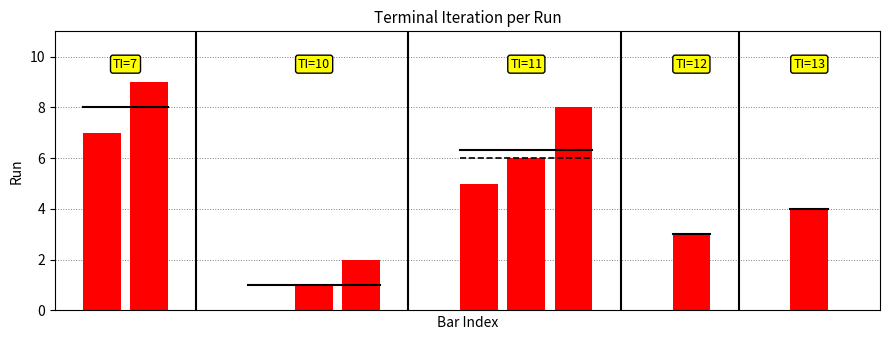

How many values are above zero?

9